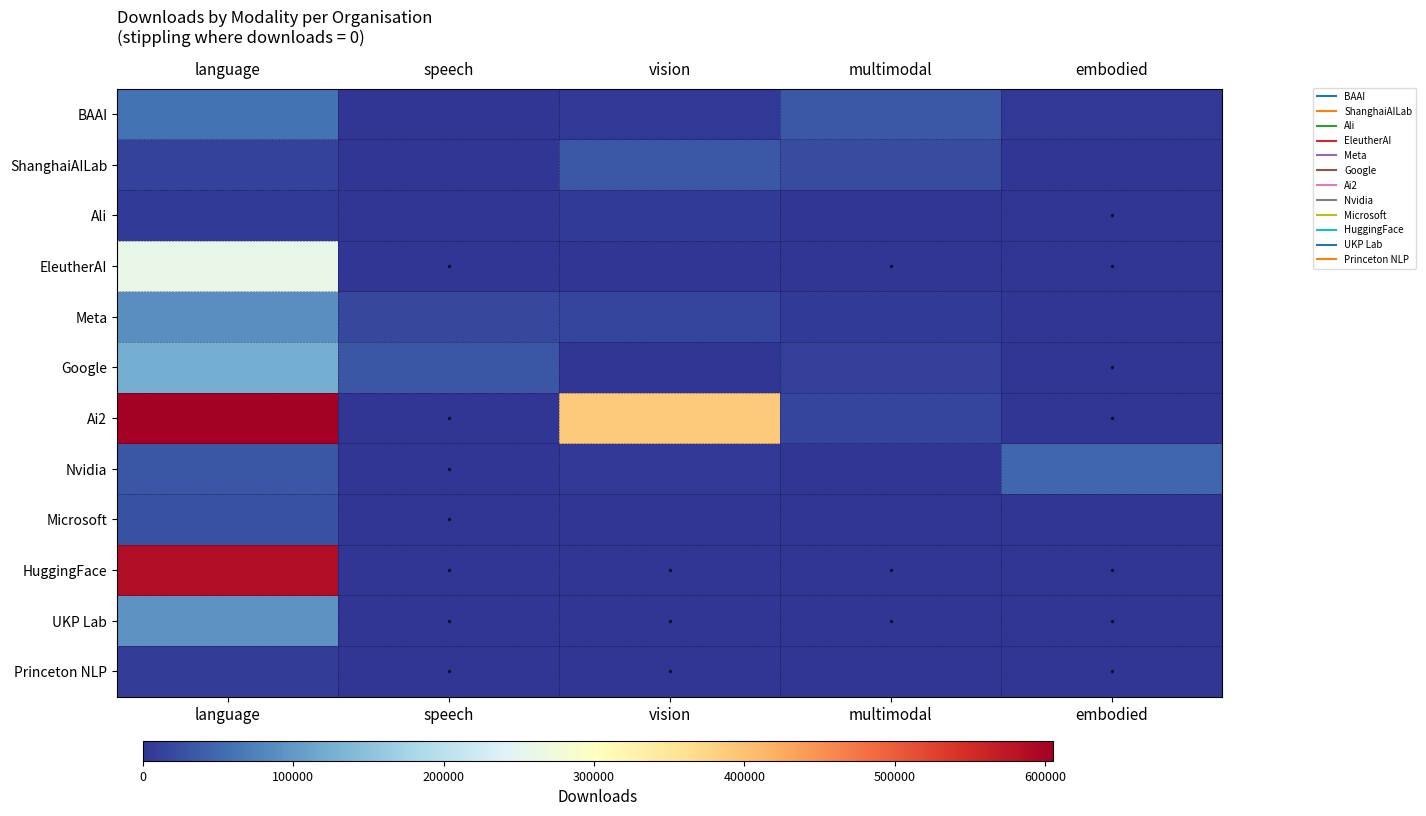

Which series has the largest total across all categories?

Ai2